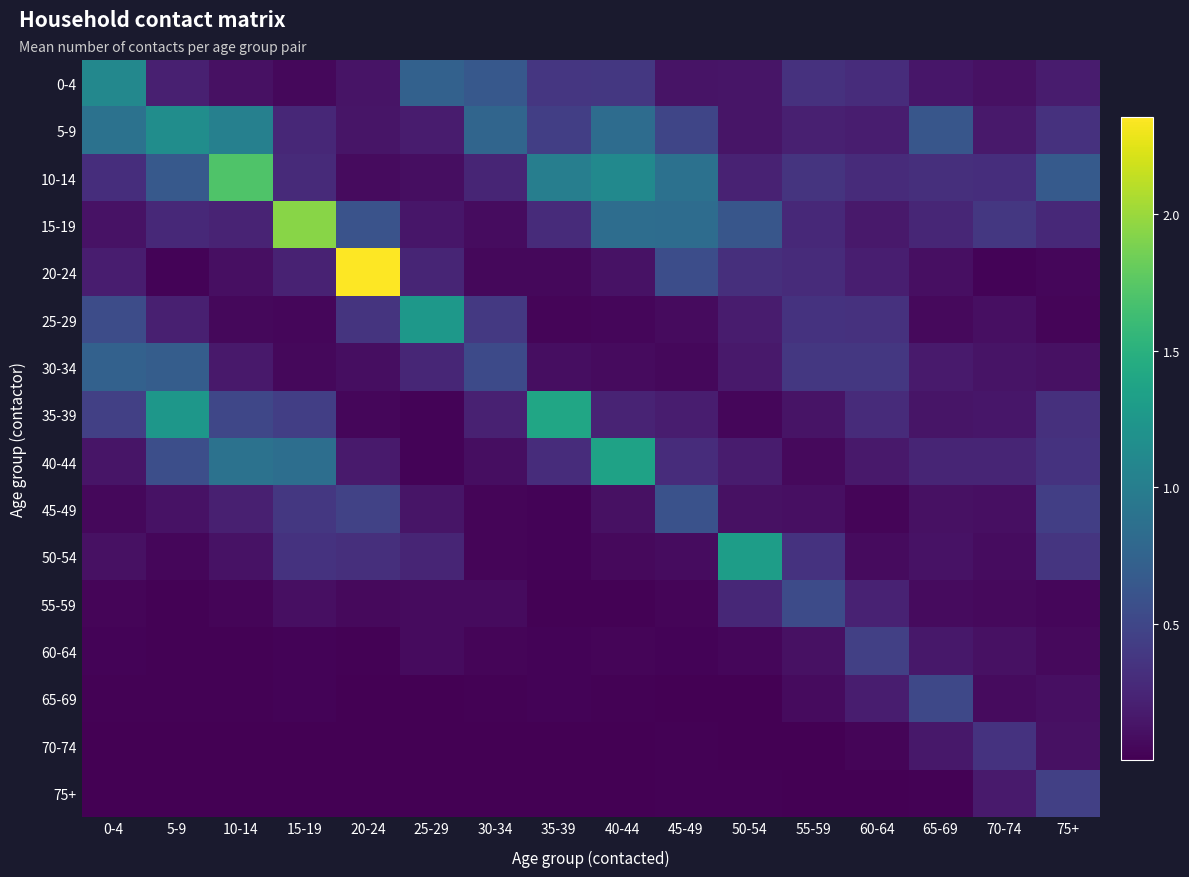

Which series changed the most between 5-9 and 20-24?

20-24